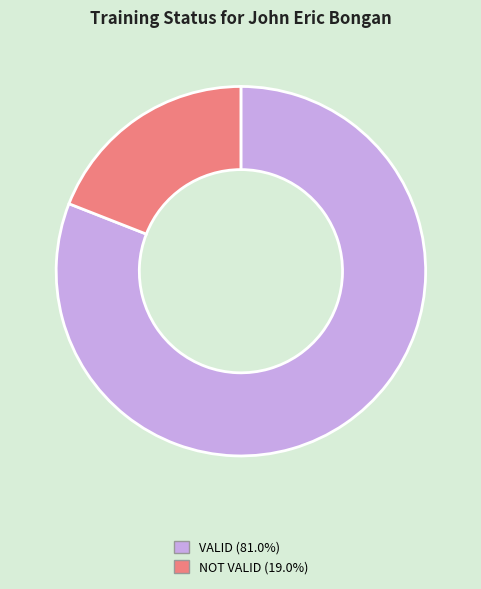

Combined, do VALID and NOT VALID account for over 50%?

Yes